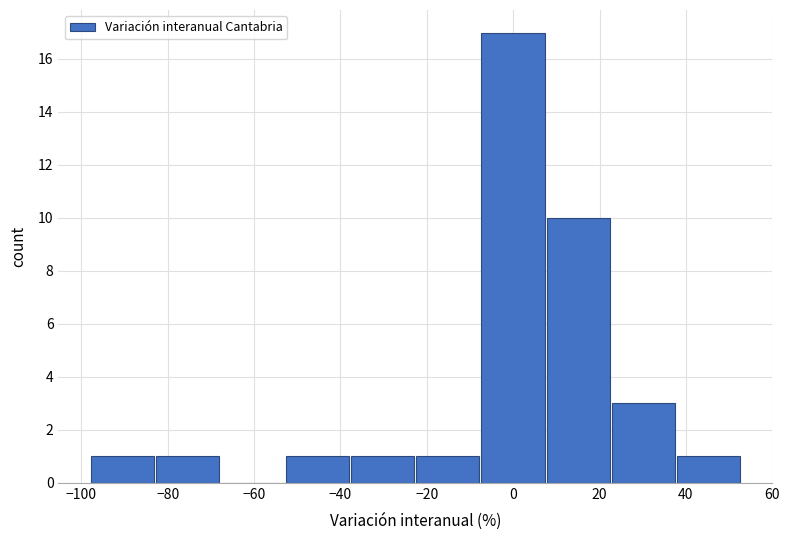

Reading left to right, transcribe this chart: for each bar, give the range it covers on the x-axis and its height. Neither the bar edges nor the heights are printed on the chart, so give them approximately, as read against the axes.

-98 to -82: 1
-82 to -68: 1
-68 to -52: 0
-52 to -38: 1
-38 to -22: 1
-22 to -8: 1
-8 to 8: 17
8 to 22: 10
22 to 38: 3
38 to 52: 1